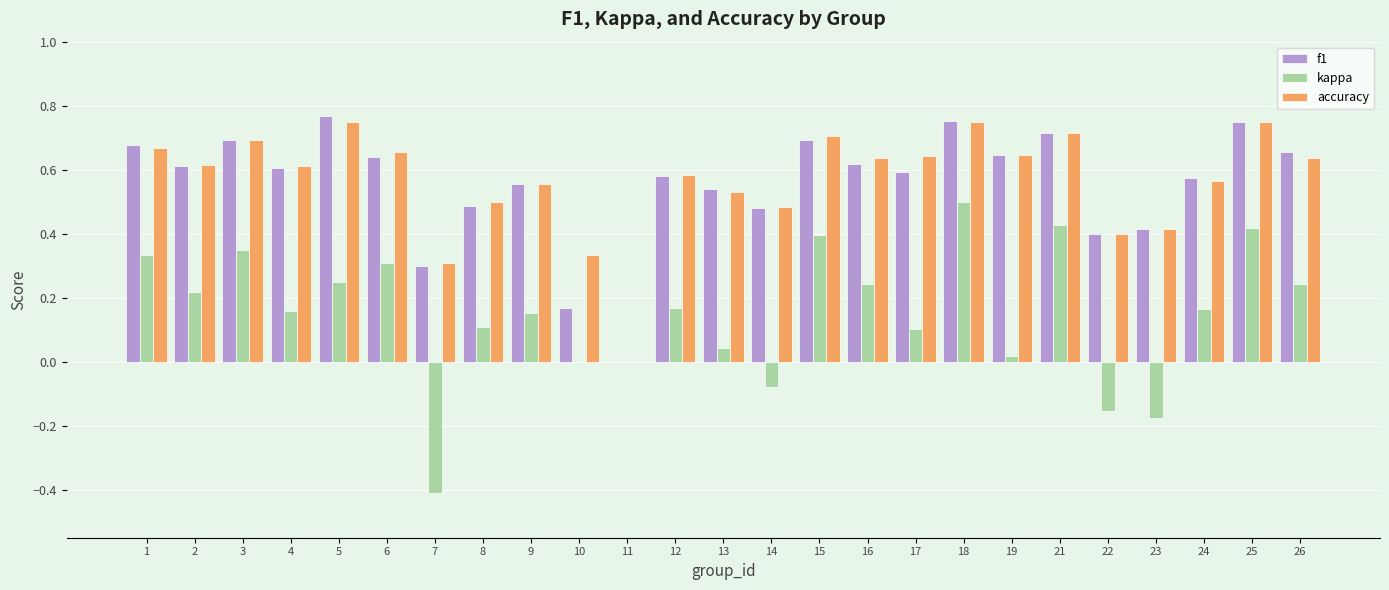

At which label is accuracy closest to 0?

11